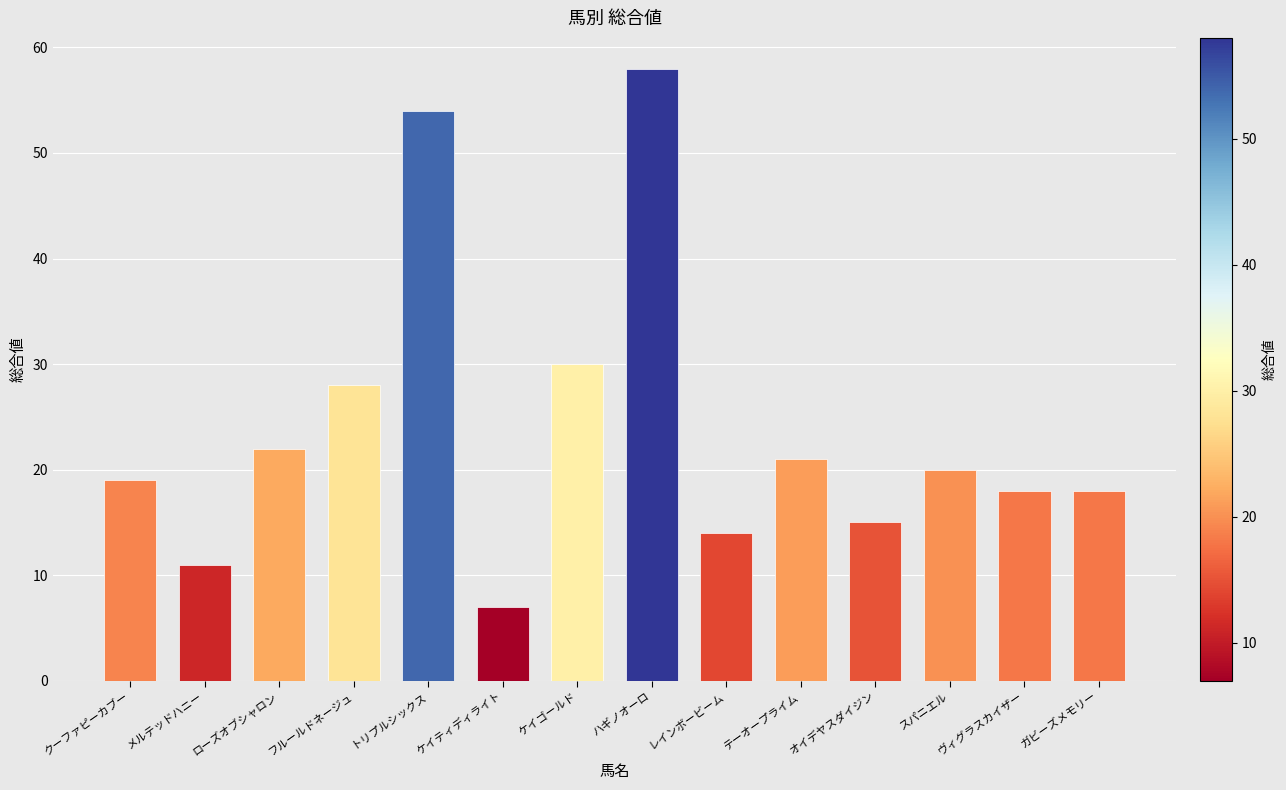

At which category does the chart reach its peak across all series?

ハギノオーロ